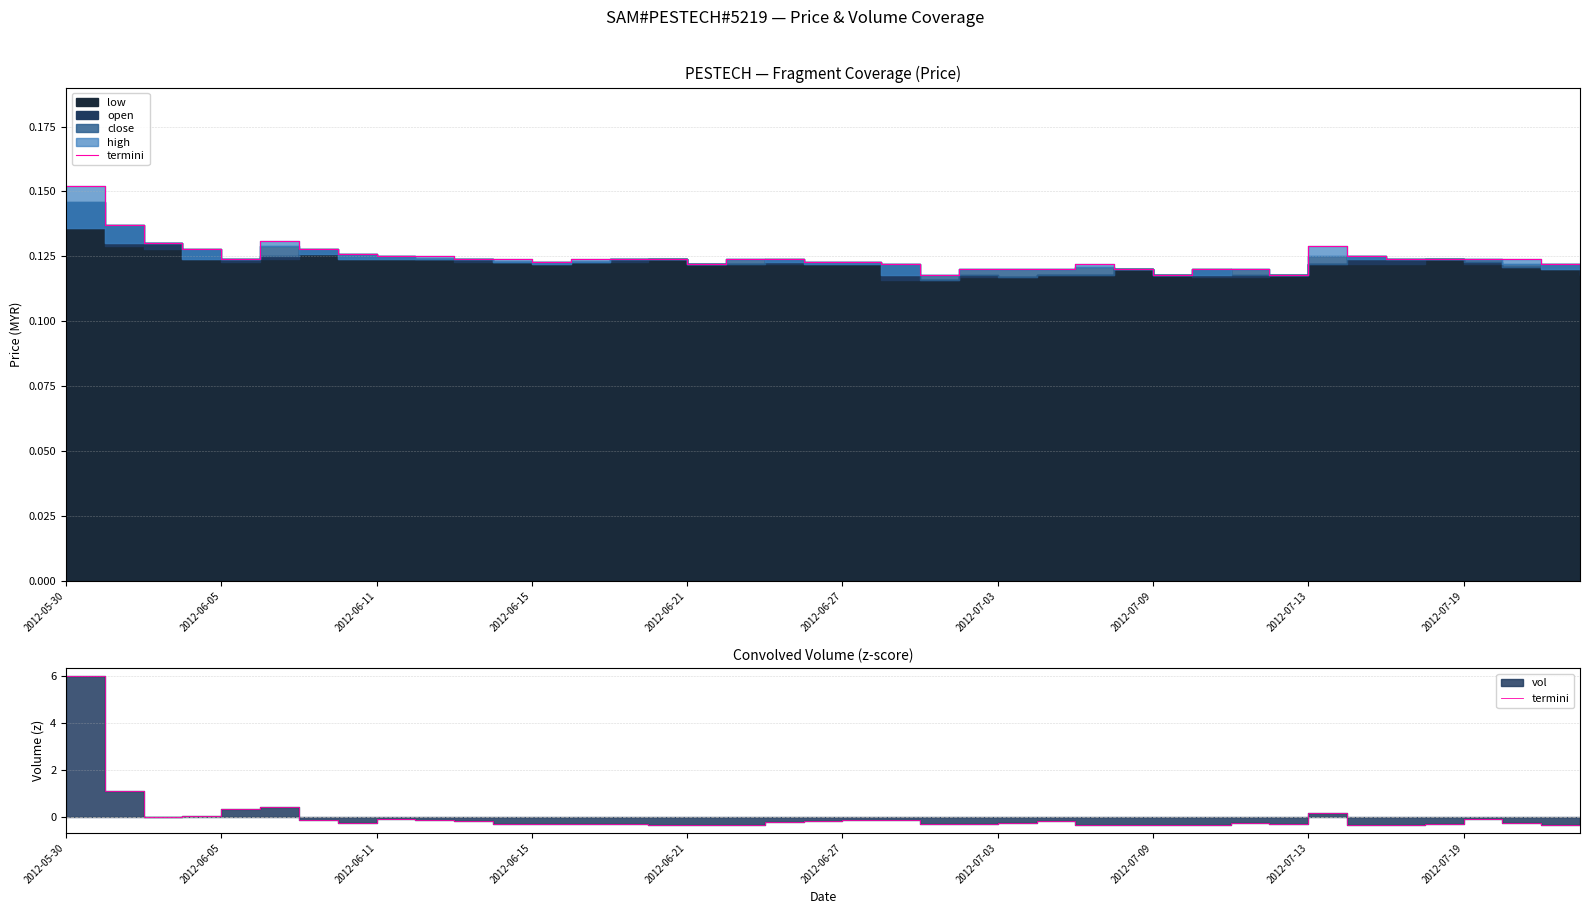

What is the minimum value shown in the chart?

-0.4